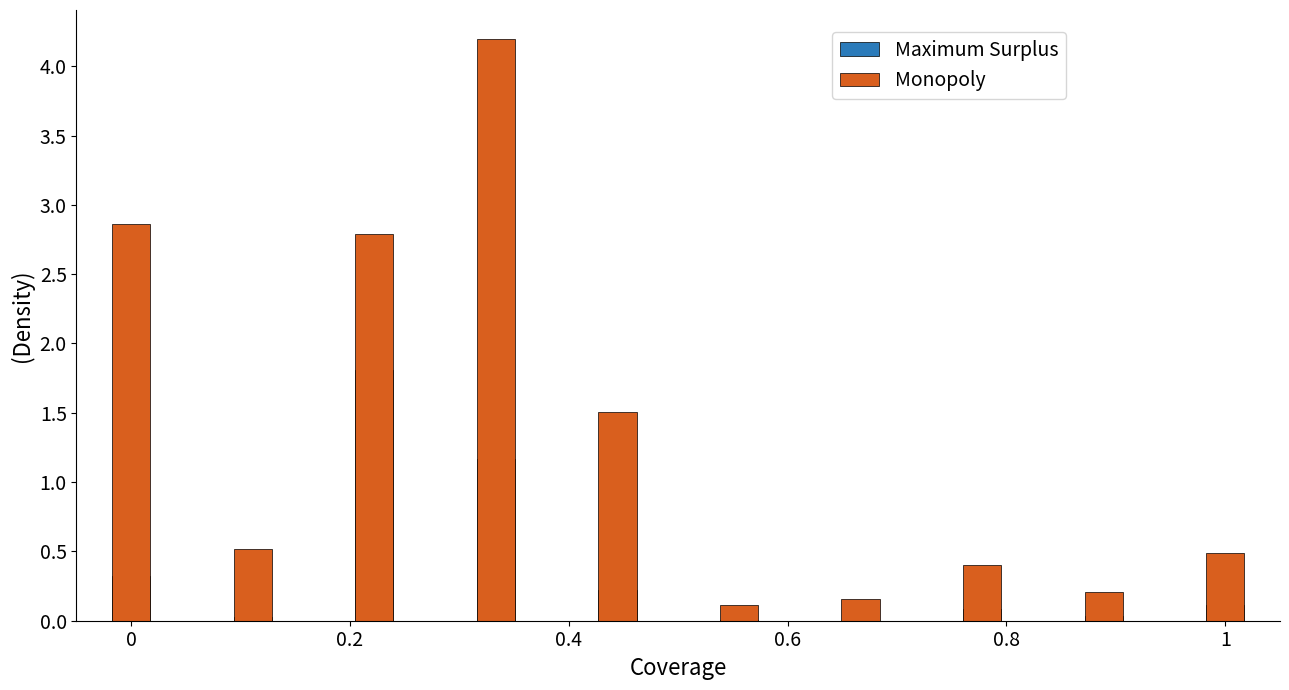

The Monopoly series shows 0.5 at 1. True or false?

True